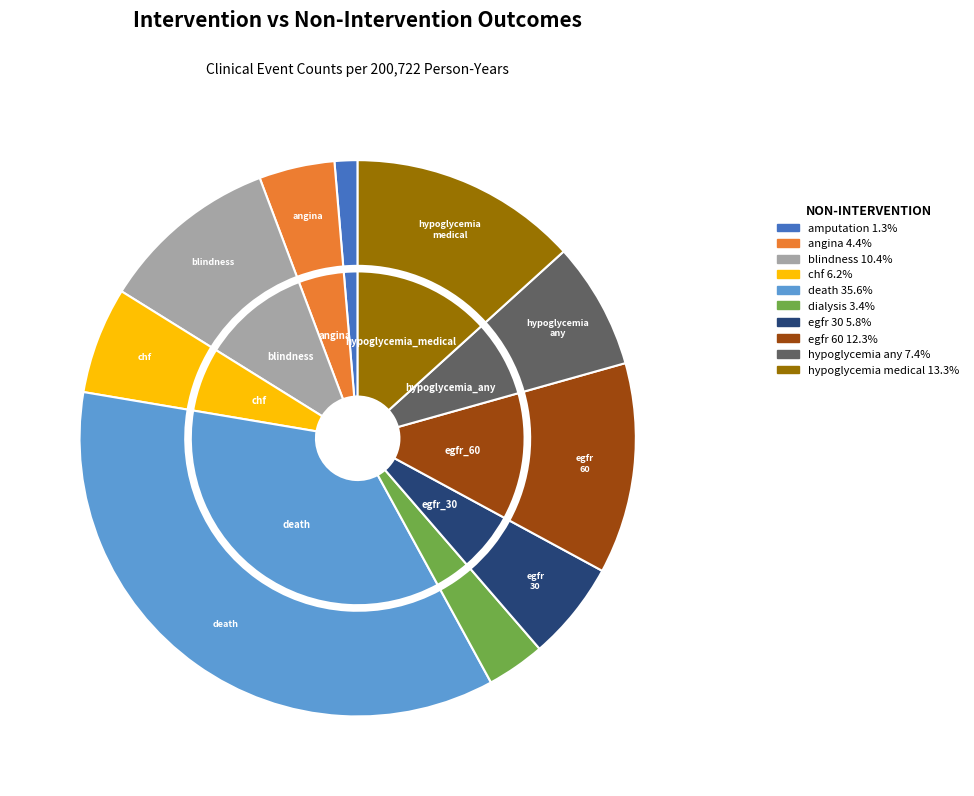

To the nearest percent, what percentage of the pie is 3?

6%